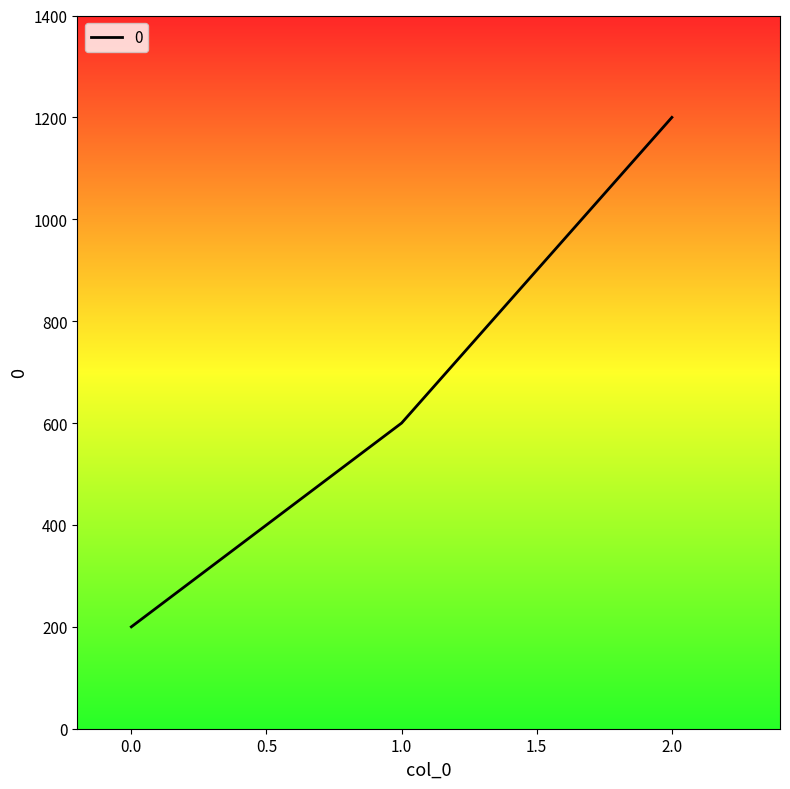

What is the change in value from 0.0 to 2.0?

+1000